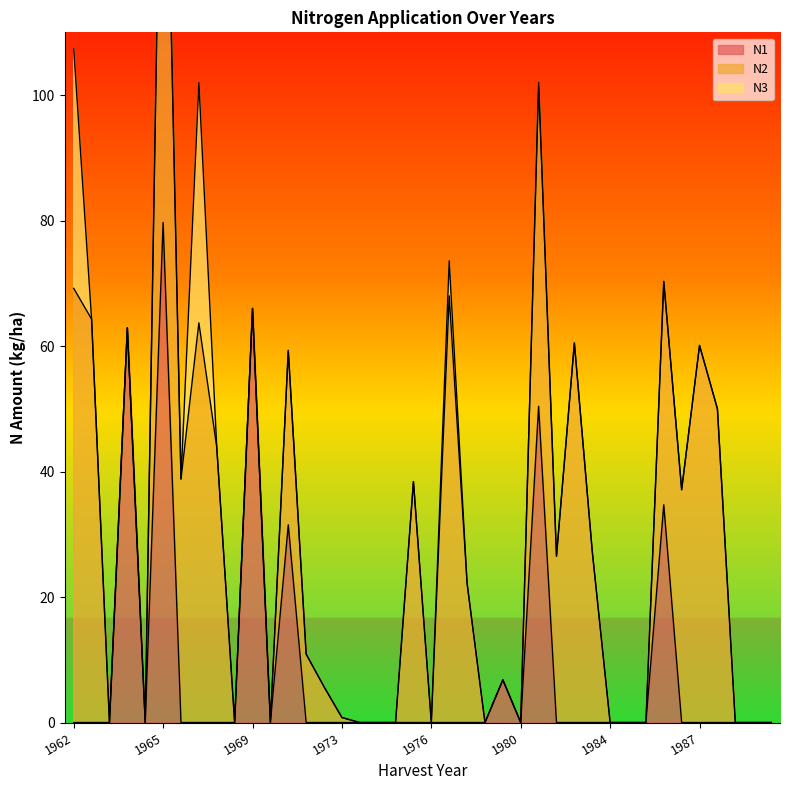

Reading left to right, list all the values displayed in this chart.

N1: 1962=0.0	1963=0.0	1964=0.0	1964=62.9	1965=0.0	1965=79.7	1966=0.0	1967=0.0	1968=0.0	1969=0.0	1969=66.0	1970=0.0	1970=31.5	1971=0.0	1972=0.0	1973=0.0	1974=0.0	1974=0.0	1975=0.0	1975=0.0	1976=0.0	1977=0.0	1978=0.0	1979=0.0	1979=6.8	1980=0.0	1980=50.4	1981=0.0	1982=0.0	1983=0.0	1984=0.0	1984=0.0	1985=0.0	1985=34.7	1986=0.0	1987=0.0	1988=0.0	1989=0.0	1989=0.0	1990=0.0
N2: 1962=69.2	1963=64.3	1964=0.0	1964=0.0	1965=0.0	1965=90.8	1966=38.8	1967=63.7	1968=43.9	1969=0.0	1969=0.0	1970=0.0	1970=27.8	1971=10.9	1972=5.7	1973=0.8	1974=0.0	1974=0.0	1975=0.0	1975=38.4	1976=0.0	1977=68.0	1978=22.2	1979=0.0	1979=0.0	1980=0.0	1980=51.6	1981=26.5	1982=60.5	1983=27.3	1984=0.0	1984=0.0	1985=0.0	1985=35.6	1986=37.1	1987=60.1	1988=50.0	1989=0.0	1989=0.0	1990=0.0
N3: 1962=38.2	1963=0.0	1964=0.0	1964=0.0	1965=0.0	1965=0.0	1966=0.0	1967=38.3	1968=0.0	1969=0.0	1969=0.0	1970=0.0	1970=0.0	1971=0.0	1972=0.0	1973=0.0	1974=0.0	1974=0.0	1975=0.0	1975=0.0	1976=0.0	1977=5.6	1978=0.0	1979=0.0	1979=0.0	1980=0.0	1980=0.0	1981=0.0	1982=0.0	1983=0.0	1984=0.0	1984=0.0	1985=0.0	1985=0.0	1986=0.0	1987=0.0	1988=0.0	1989=0.0	1989=0.0	1990=0.0